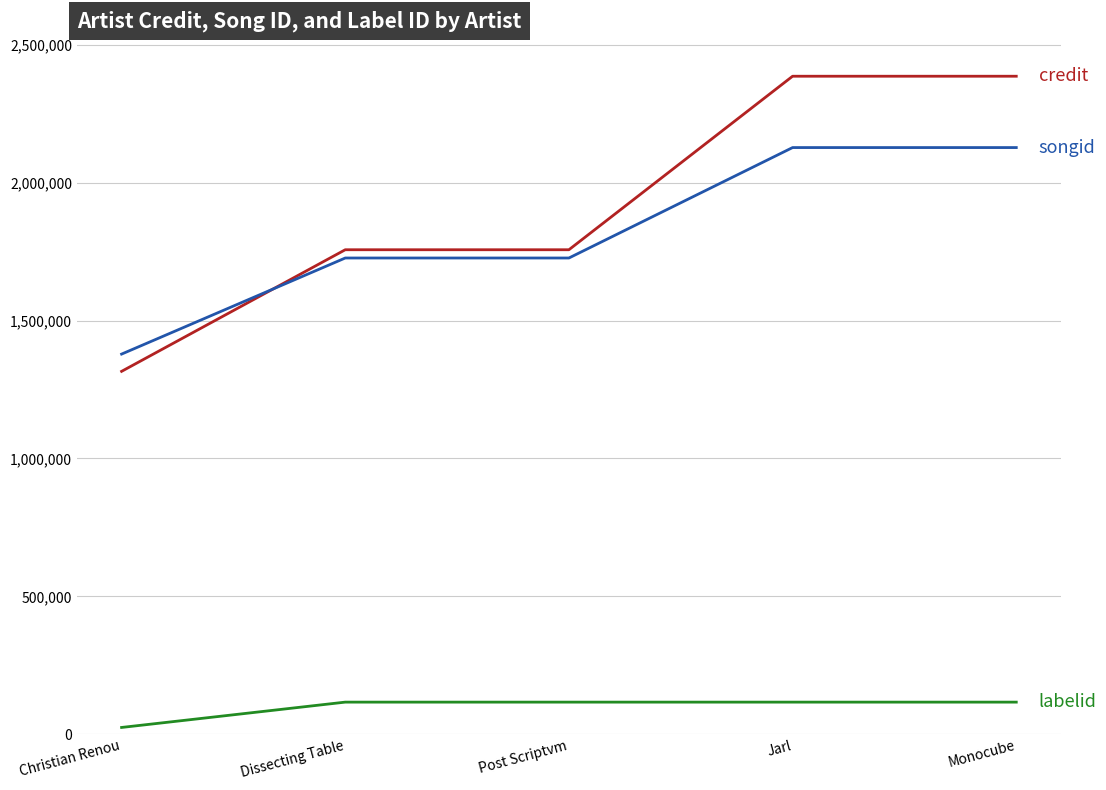

At which category does the chart reach its minimum across all series?

Christian Renou